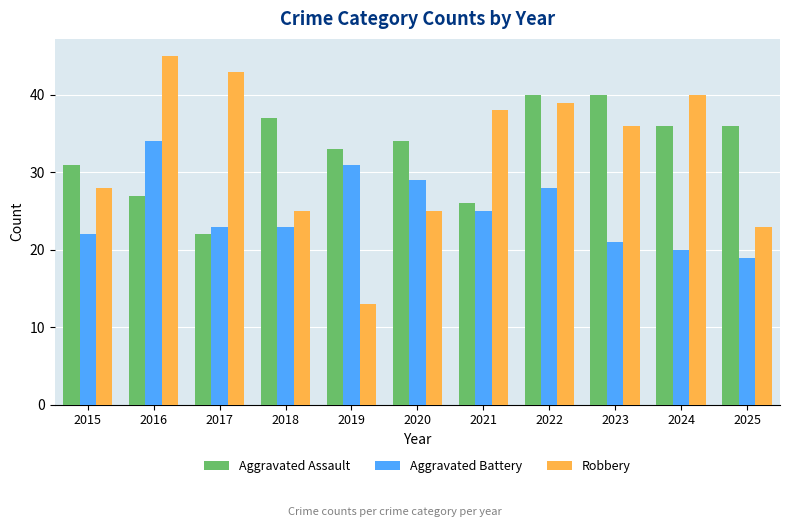

Does the chart contain stacked bars?

No